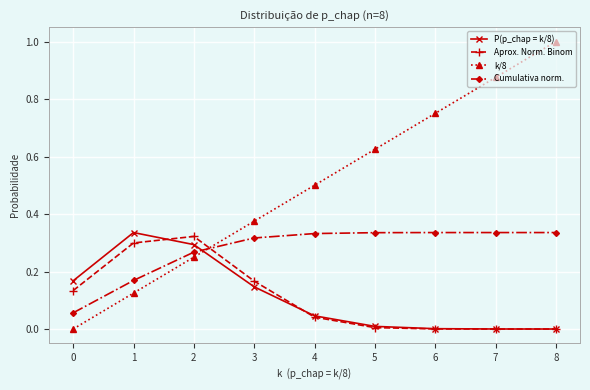

Rank the series at 1 from lowest to highest value.

k/8, Cumulativa norm., Aprox. Norm. Binom, P(p_chap = k/8)